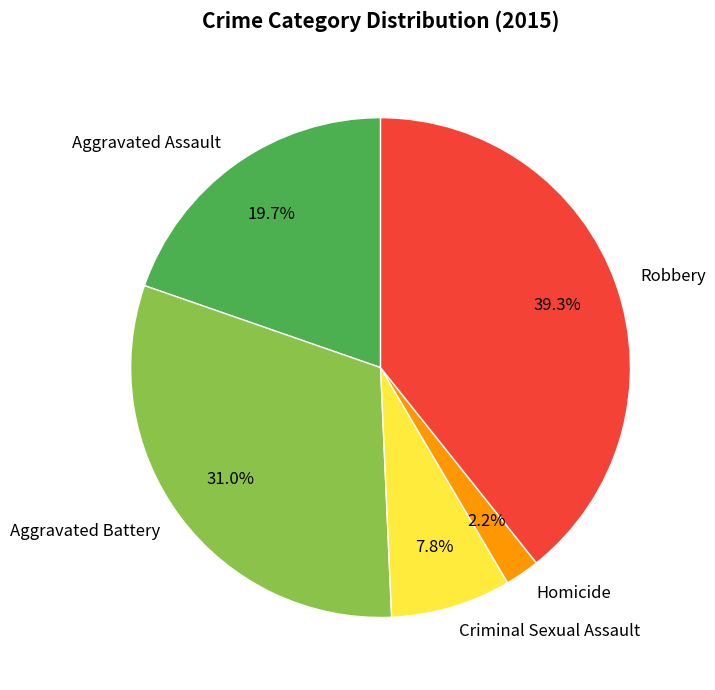

Does any single category account for the majority?

No